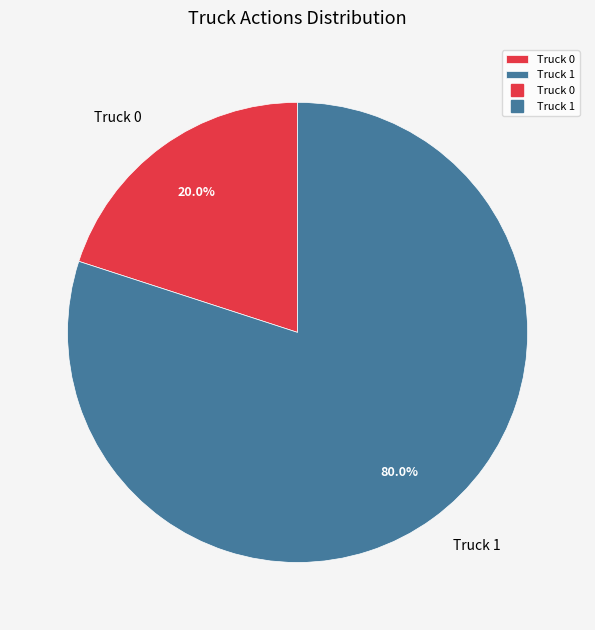

Combined, what portion of the pie is Truck 0 and Truck 1?

100.0%